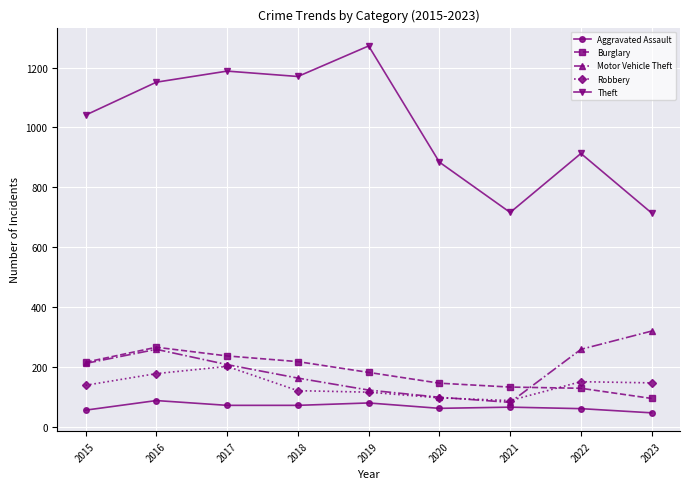

Which series changed the most between 2015 and 2018?

Theft